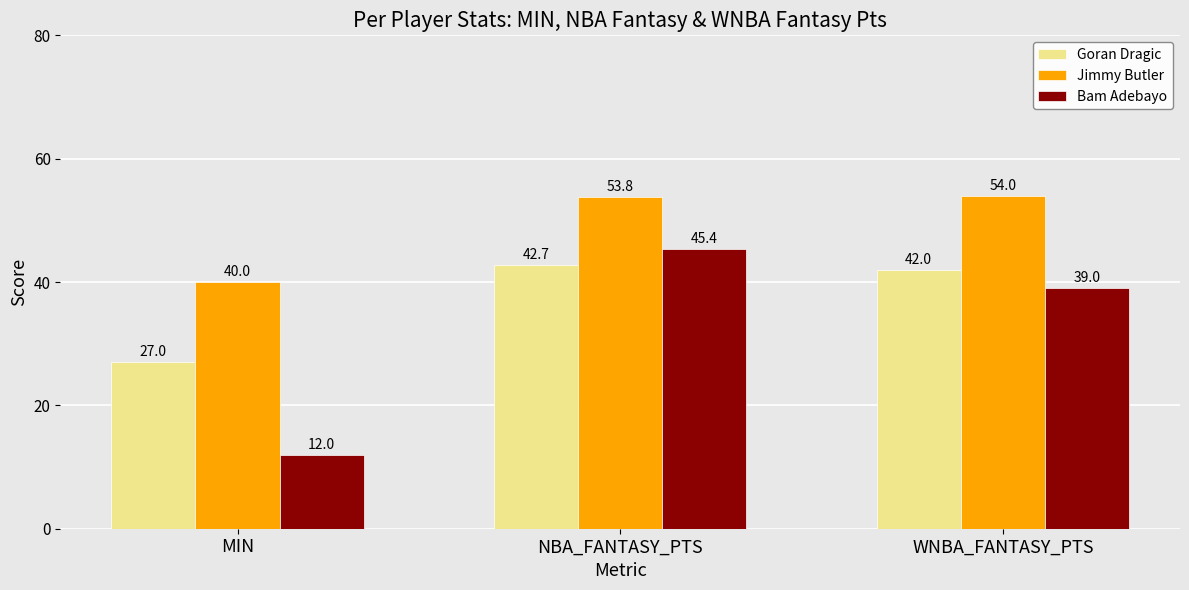

What is the total value across all series at MIN?

79.0